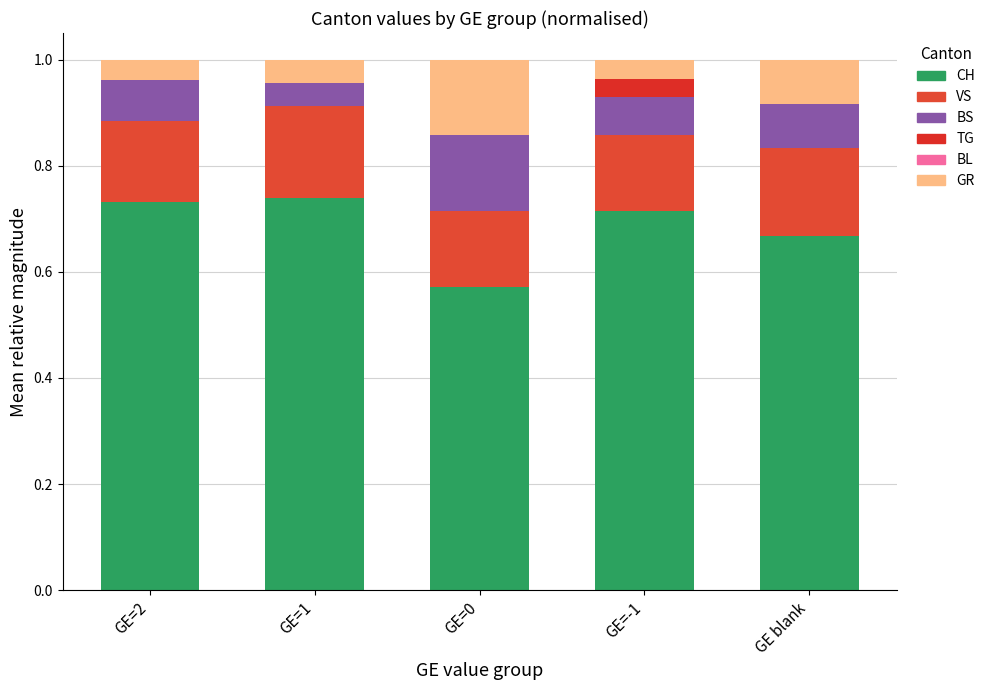

How many series are shown in this chart?

5